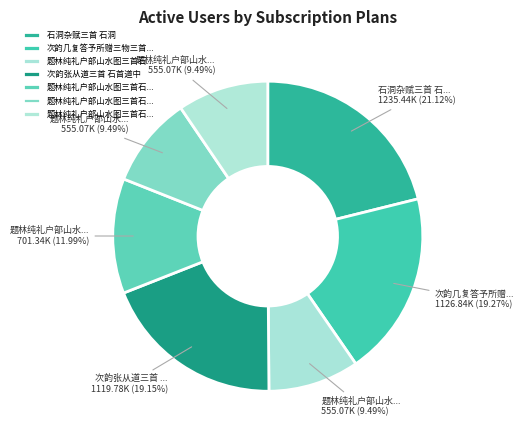

How many segments does this pie chart have?

7